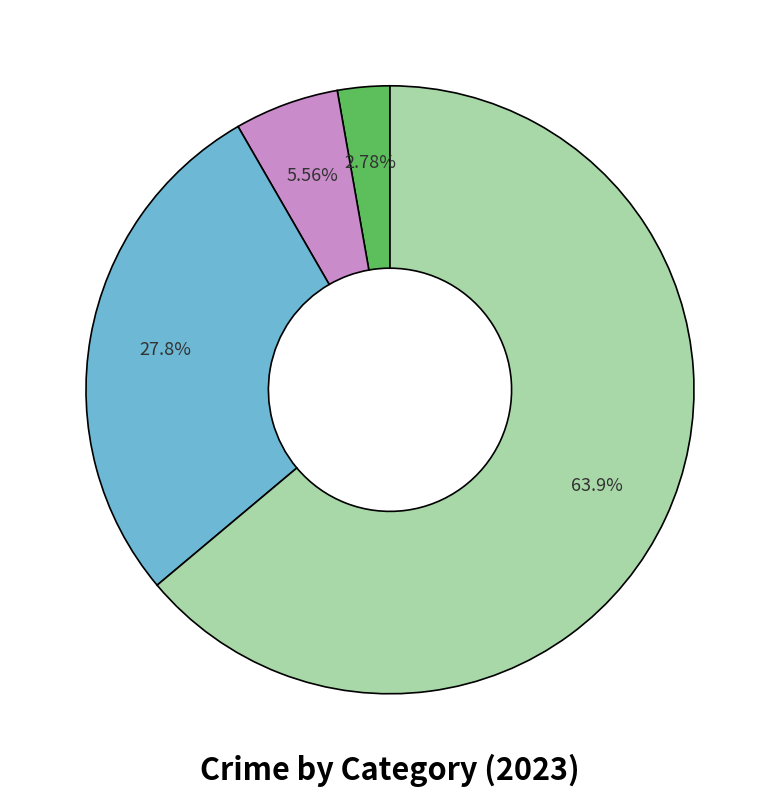

Is there a majority slice in this chart?

Yes